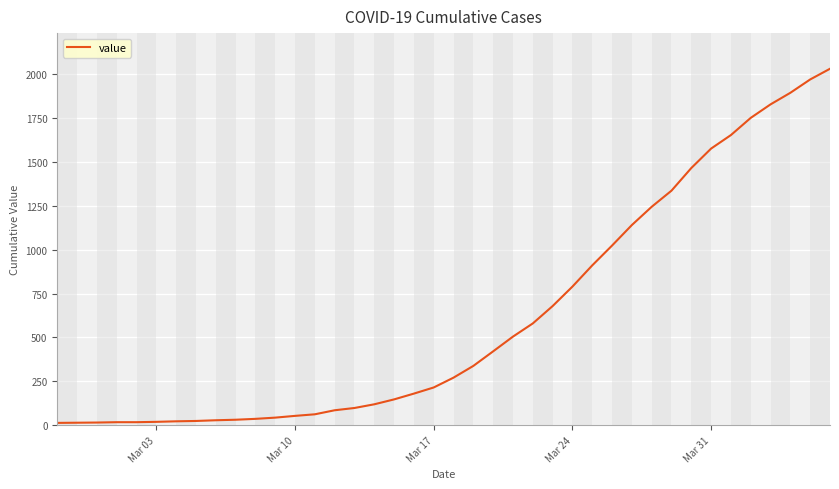

What is the maximum value shown in the chart?

2032